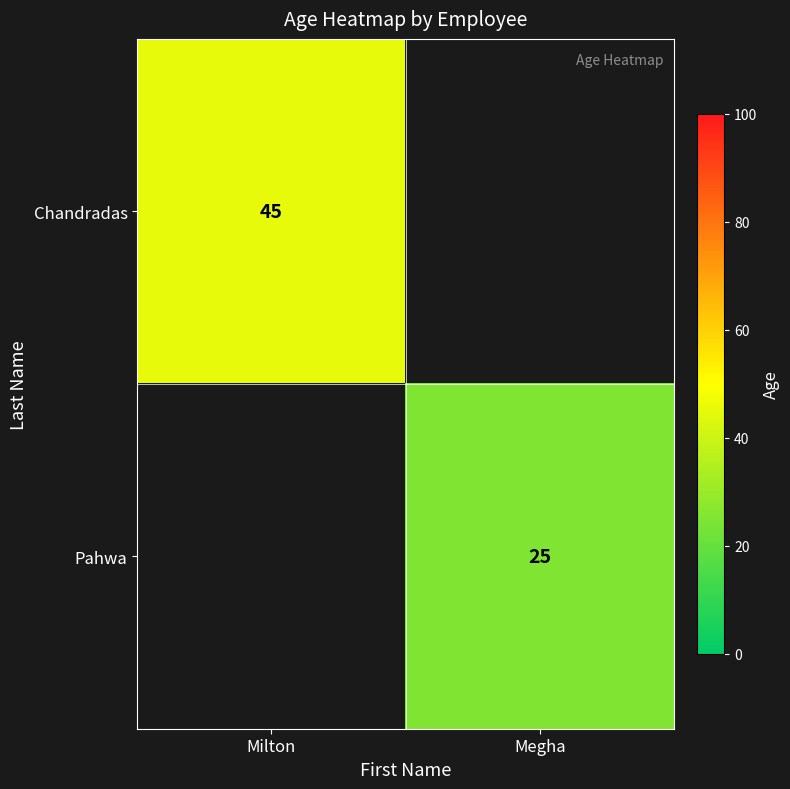

True or false: Chandradas has a value of 79 at Milton.

False